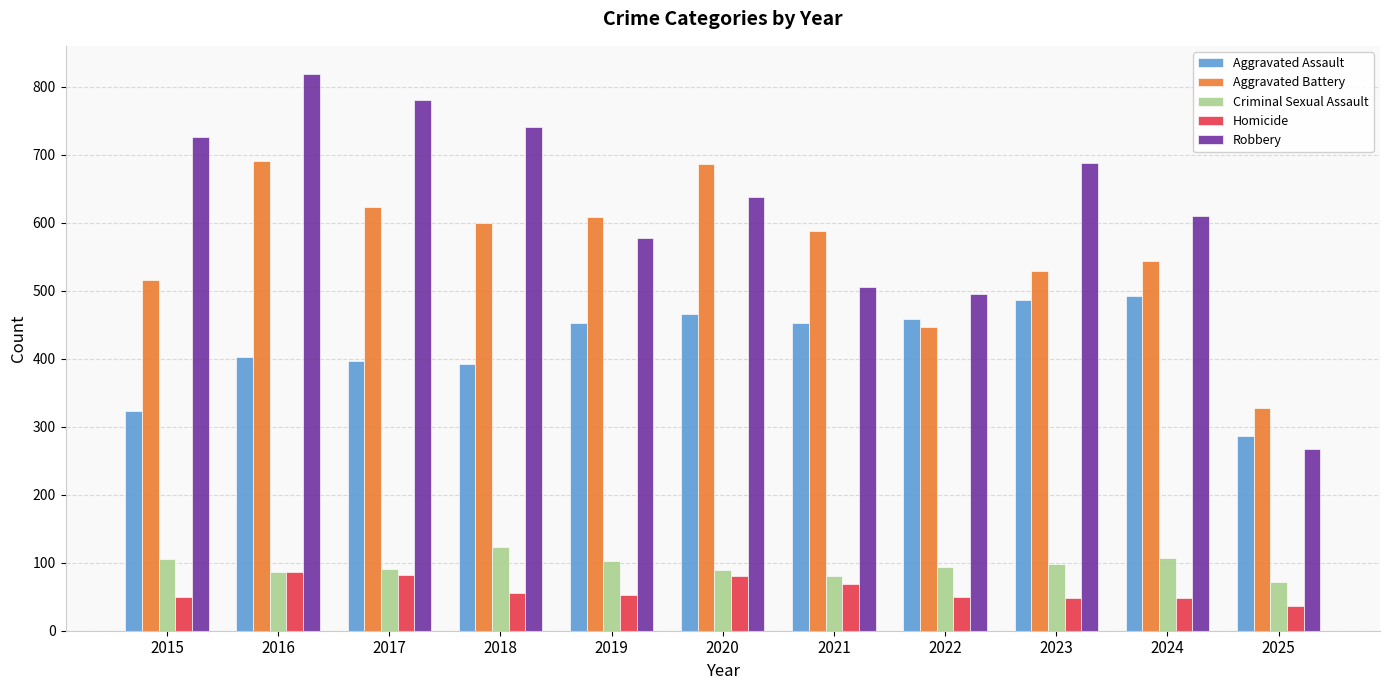

Is it true that Aggravated Battery equals 686 at 2020?

True